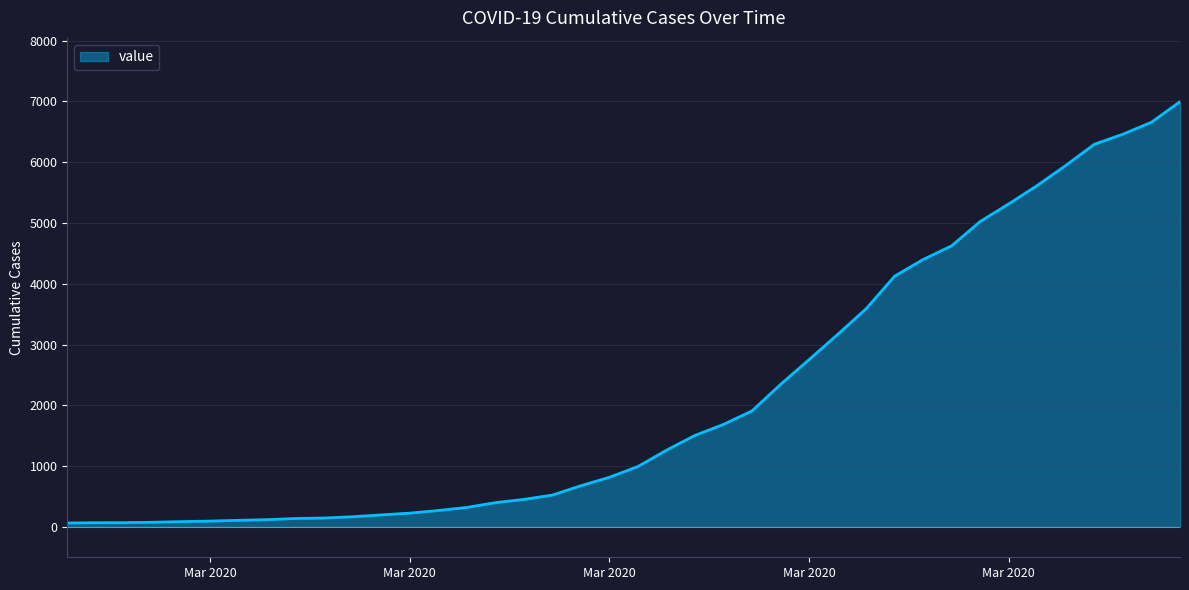

Reading left to right, what are all the values shown in this chart?

64	68	69	76	87	95	108	119	138	146	167	197	226	269	320	398	452	523	677	816	993	1261	1505	1686	1908	2344	2752	3165	3589	4125	4399	4625	5025	5314	5617	5947	6295	6460	6657	6995